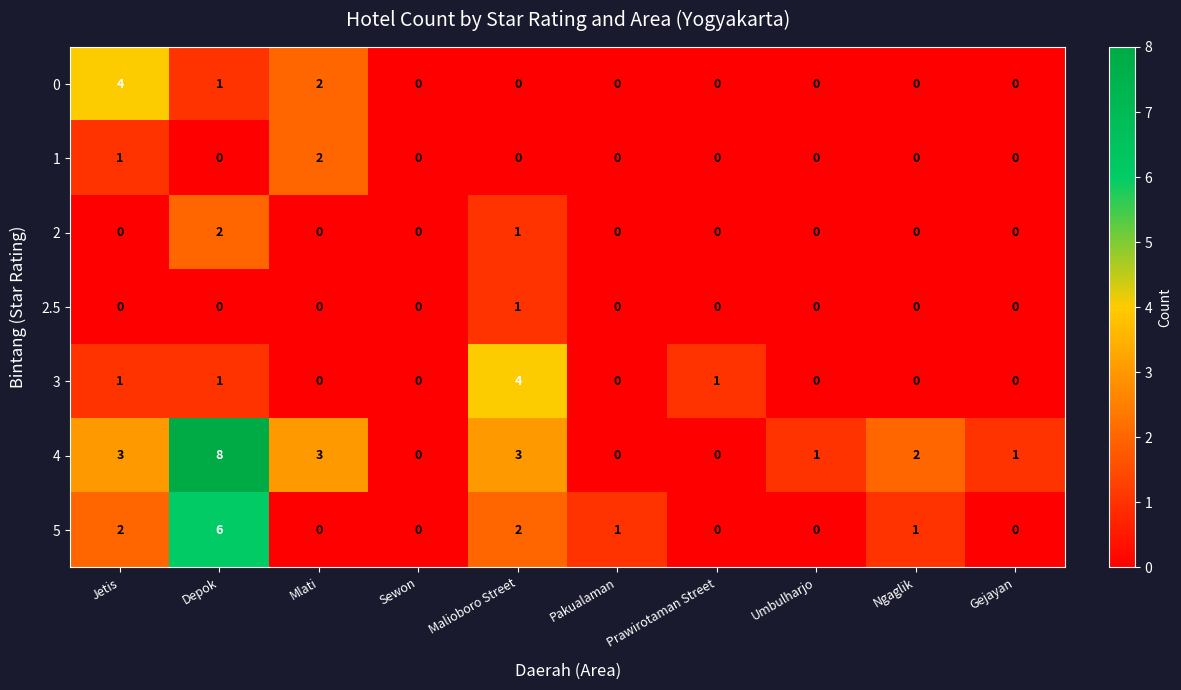

Which category has the highest value across all series?

Depok